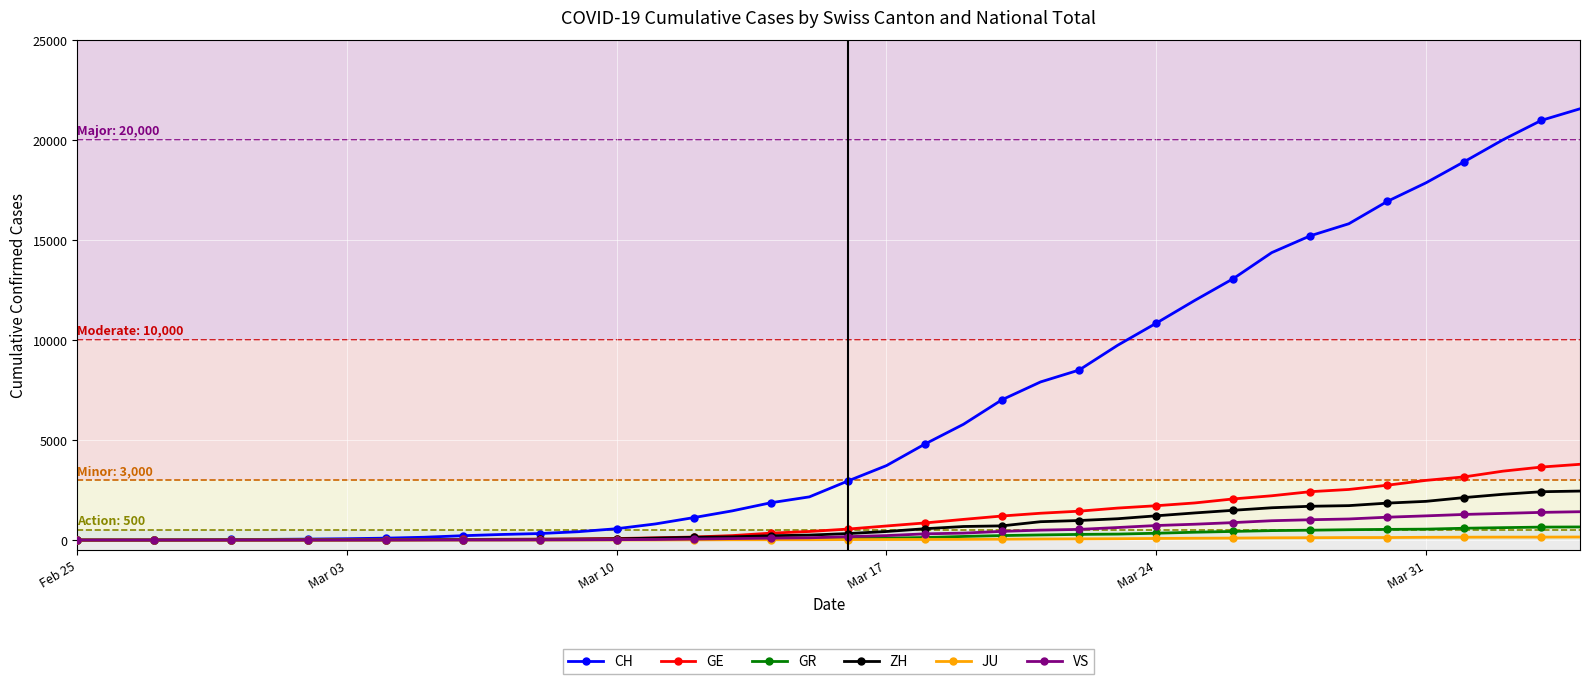

What is the greatest value displayed?

21554